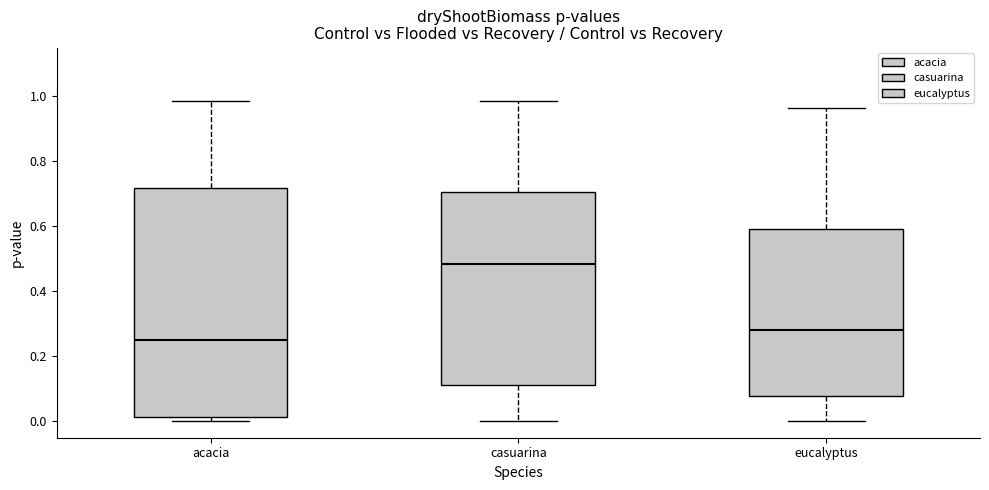

Reading left to right, read every box against the y-axis: the position of its median line, the range the box covers, and the ends of its whiskers. The values are not printed on the chart, so give them approximately, as read against the axis.

acacia: median 0.24, box 0.02 to 0.72, whiskers 0.00 to 0.98
casuarina: median 0.48, box 0.12 to 0.70, whiskers 0.00 to 0.98
eucalyptus: median 0.28, box 0.08 to 0.60, whiskers 0.00 to 0.96